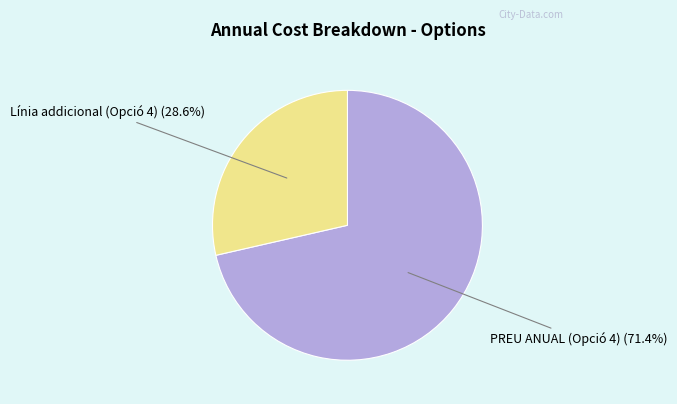

What is the smallest slice in the pie chart?

Línia addicional (Opció 4)